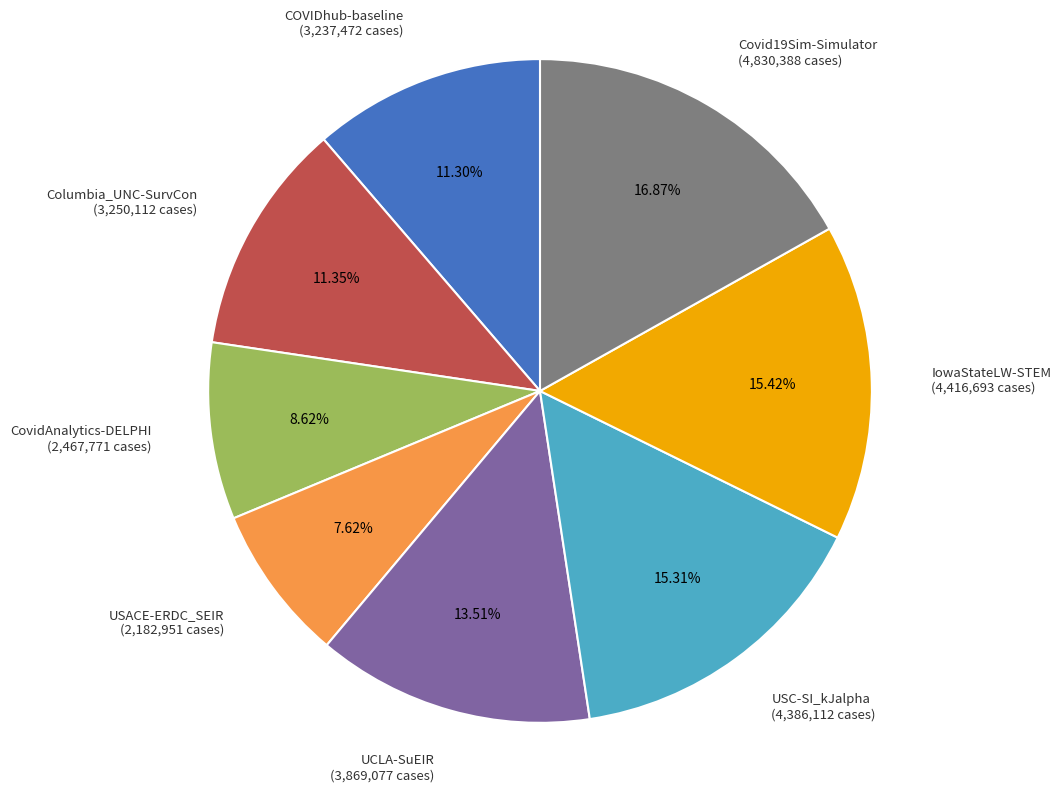

Which slice is the largest?

Covid19Sim-Simulator